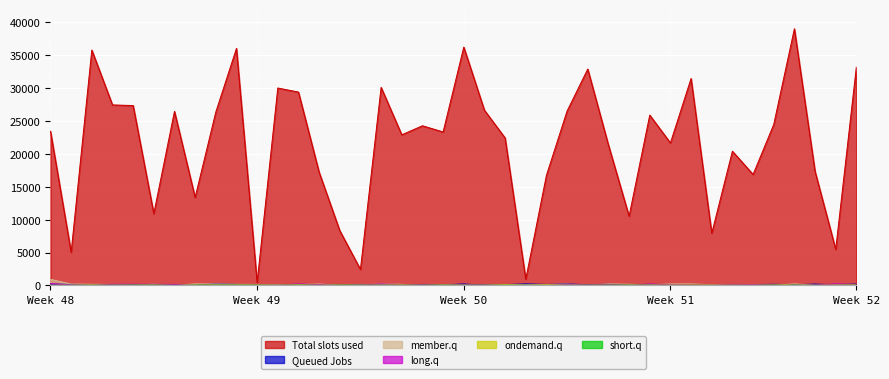

What is the maximum value for member.q?

925